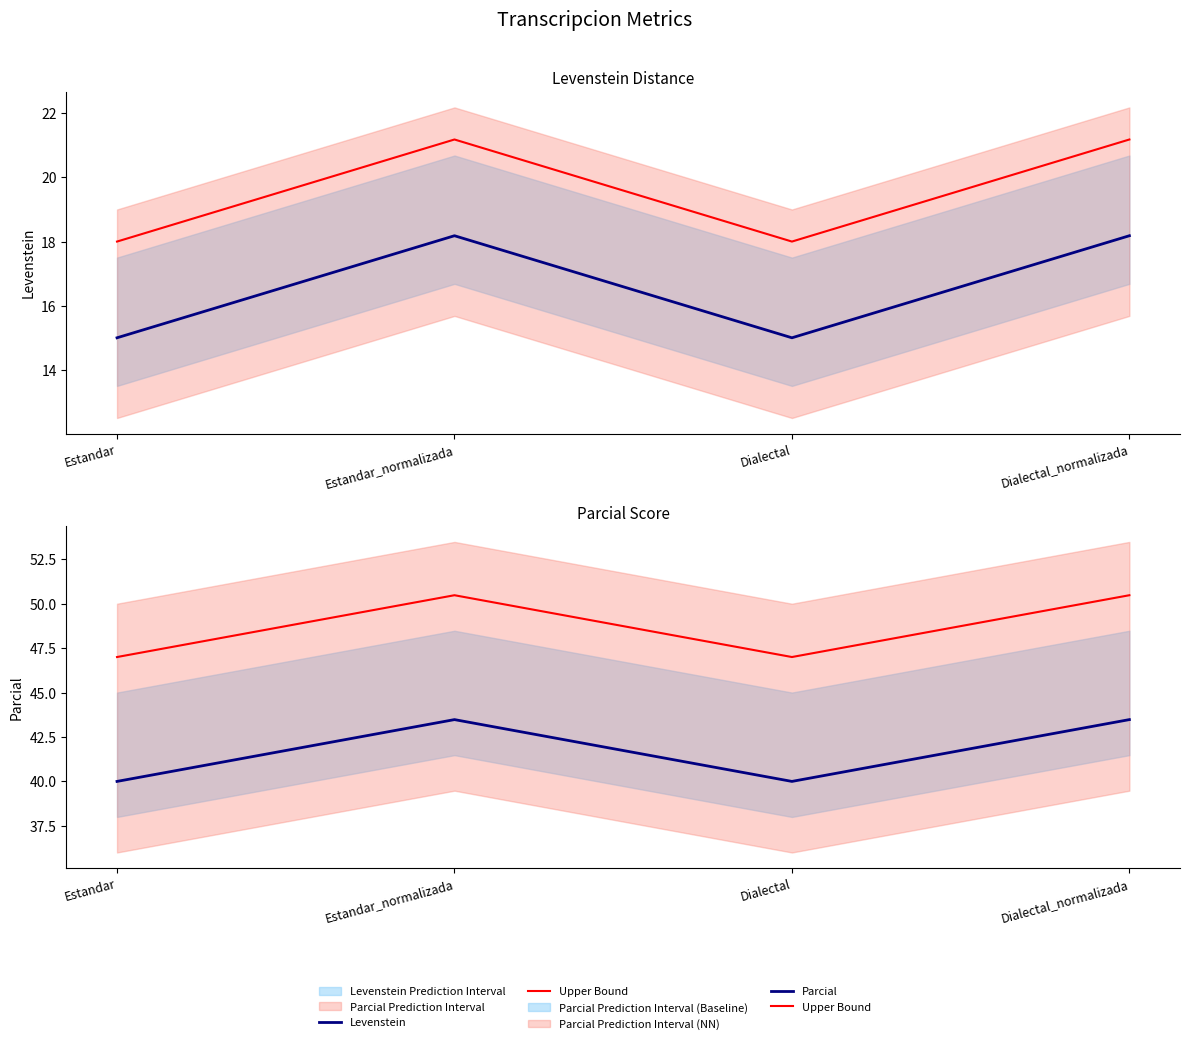

How many values in the Levenstein series are below 18?

2